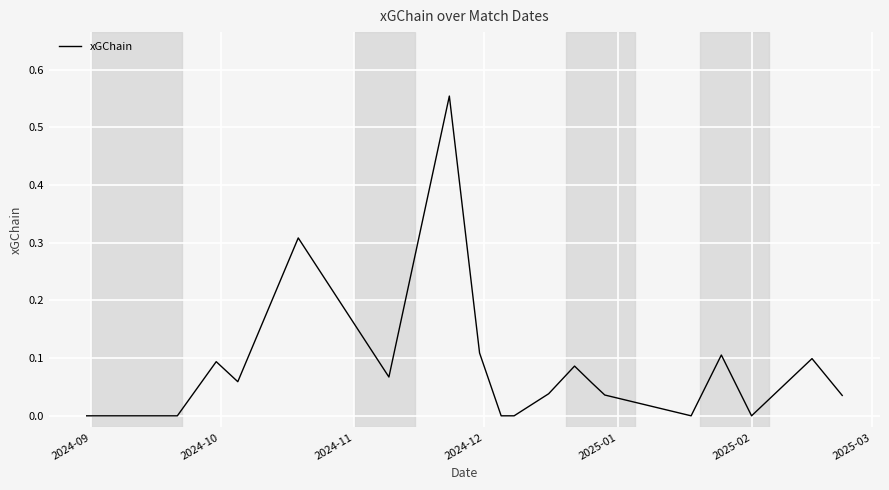

What is the maximum value shown in the chart?

0.6